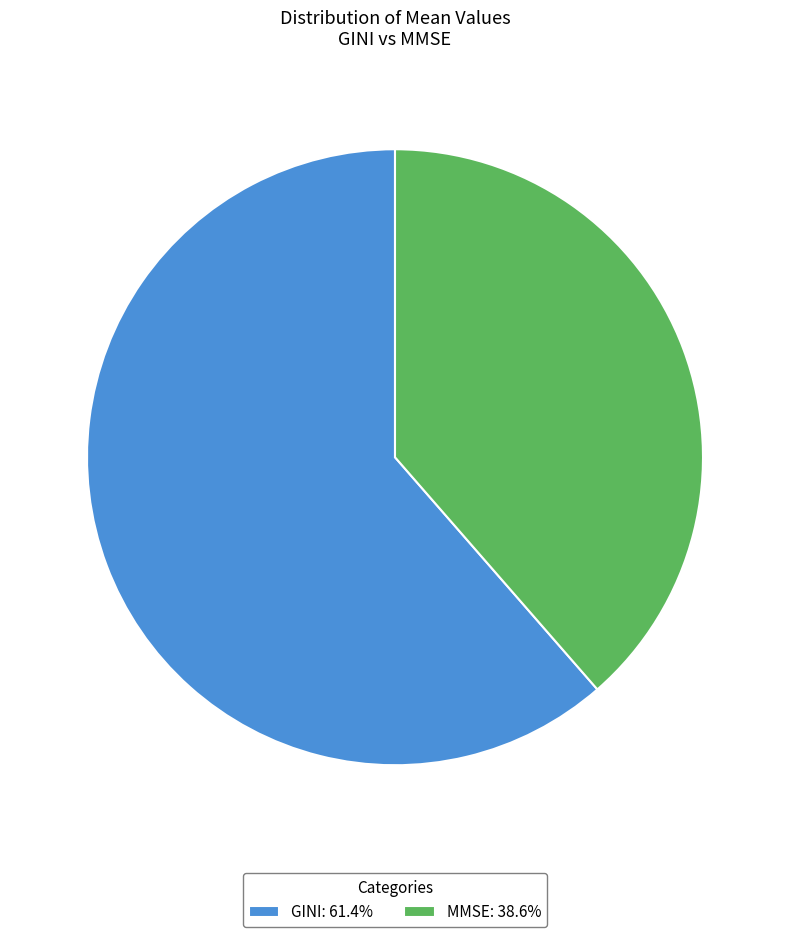

What is the ratio of the value at MMSE: 38.6% to the value at GINI: 61.4%?

0.6